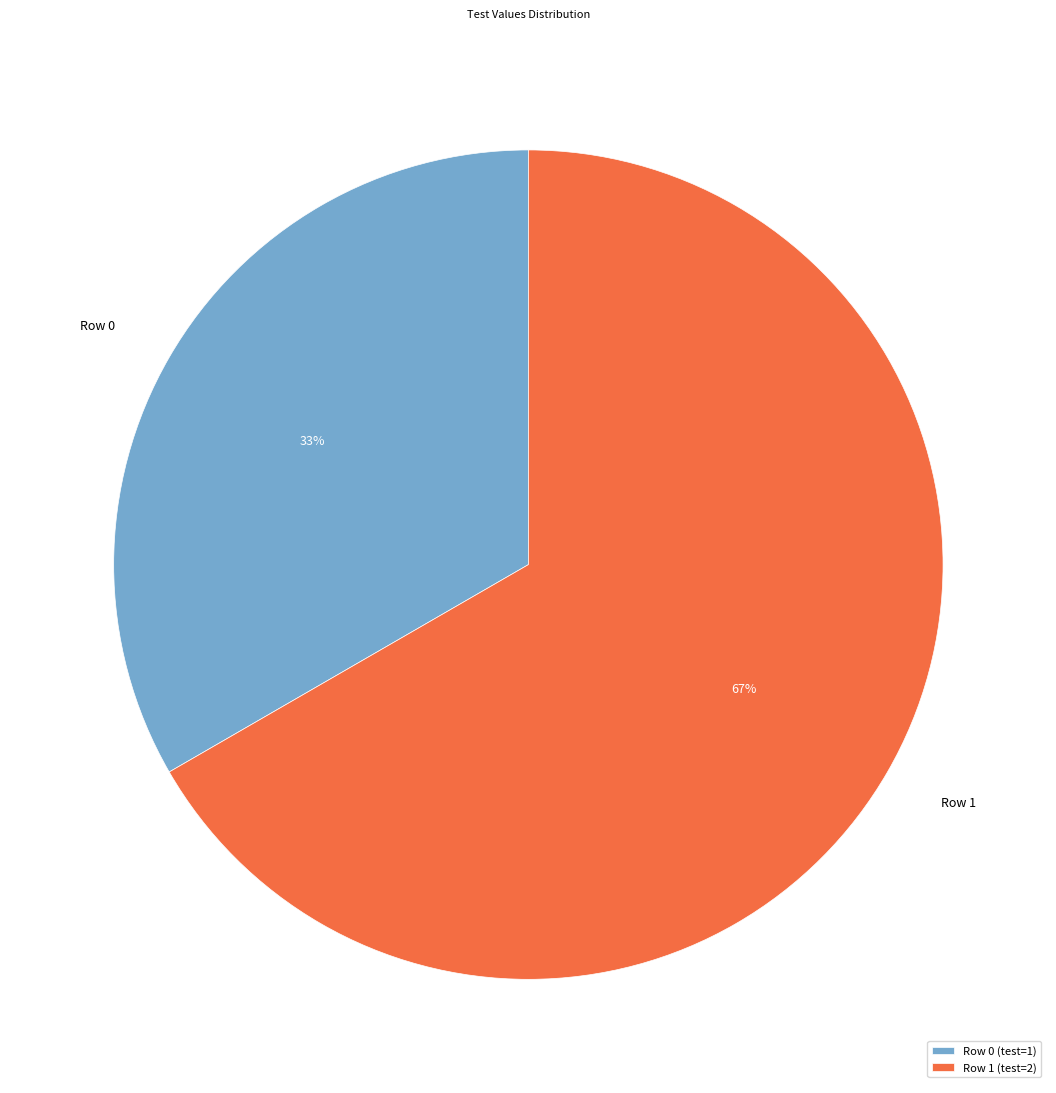

How many slices are in this pie chart?

2